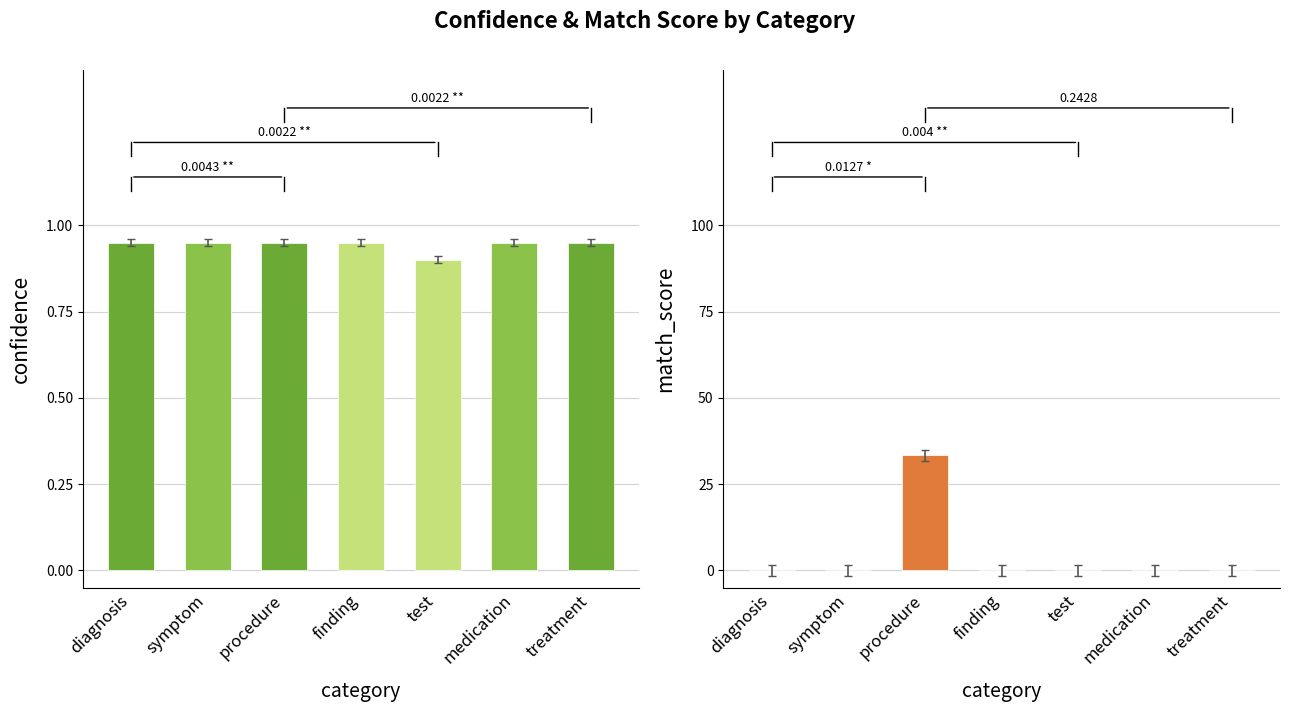

Reading left to right, transcribe all the data shown in this chart.

confidence: diagnosis=0.9	symptom=0.9	procedure=0.9	finding=0.9	test=0.9	medication=0.9	treatment=0.9
match_score: diagnosis=0.0	symptom=0.0	procedure=33.3	finding=0.0	test=0.0	medication=0.0	treatment=0.0